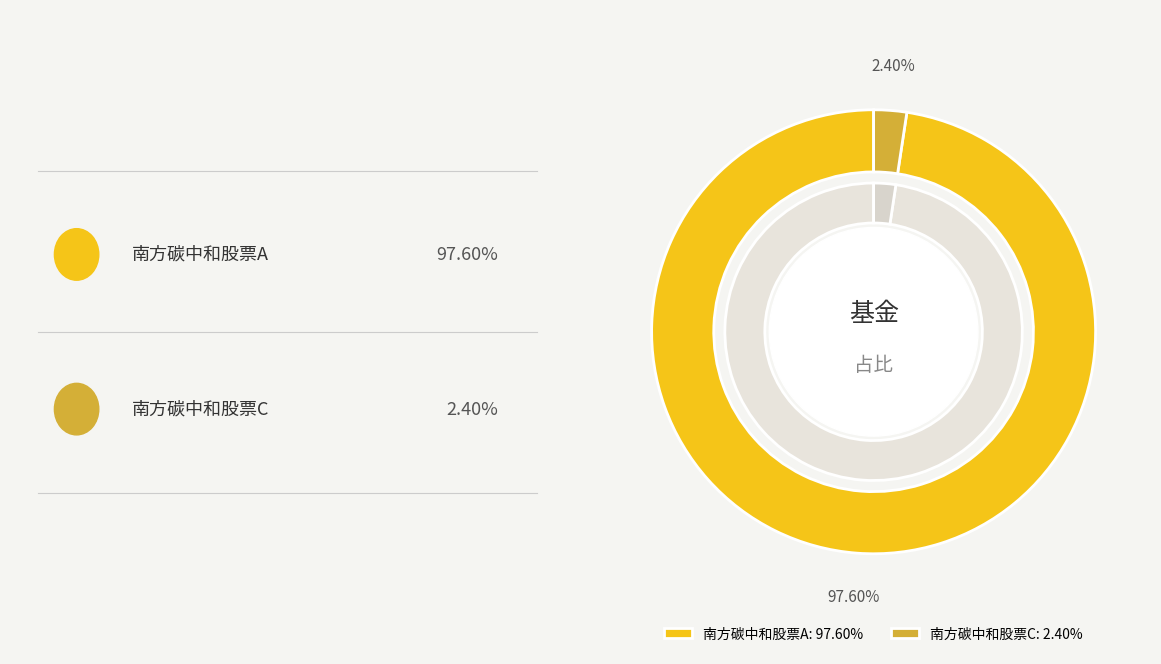

To the nearest percent, what is the difference between the largest and smallest slice percentages?

95%